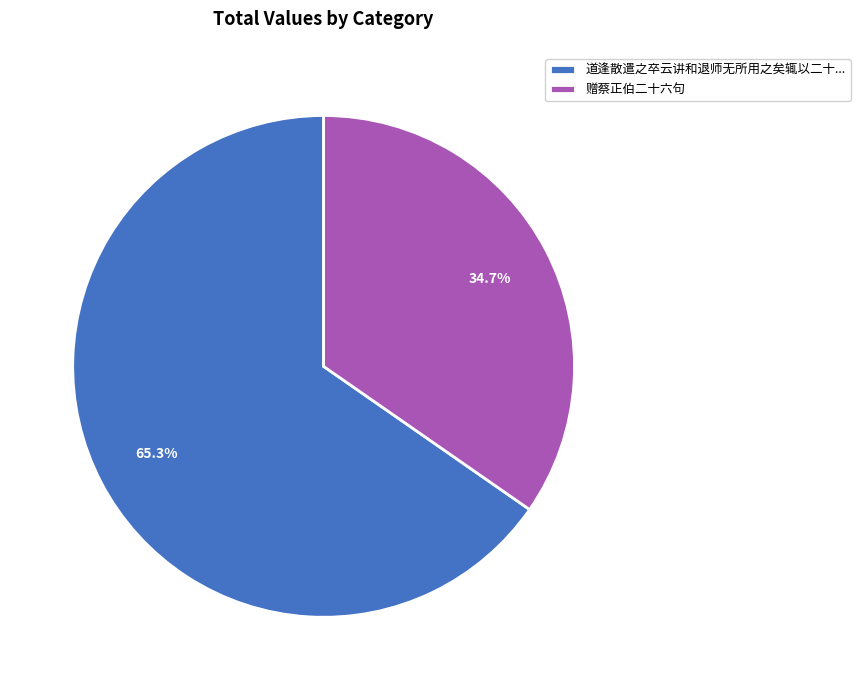

What percentage is the 赠蔡正伯二十六句 slice, to the nearest percent?

35%